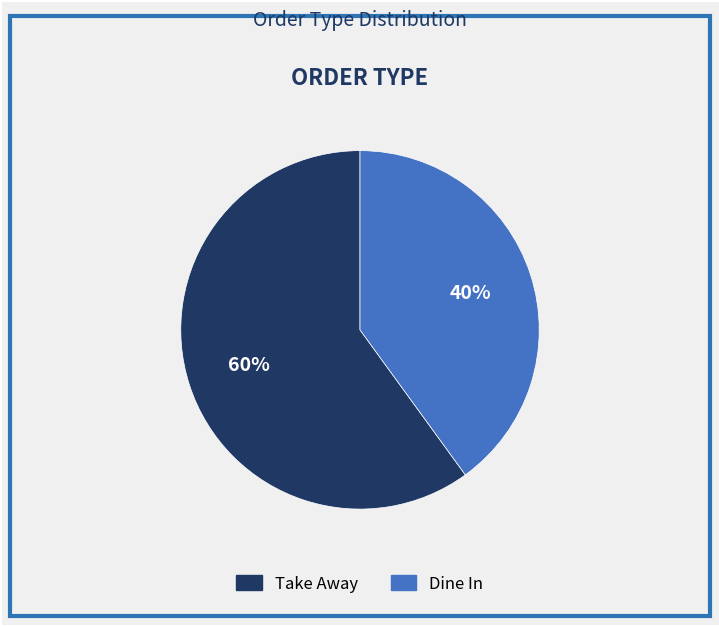

To the nearest percent, what is the combined percentage of Take Away and Dine In?

100%